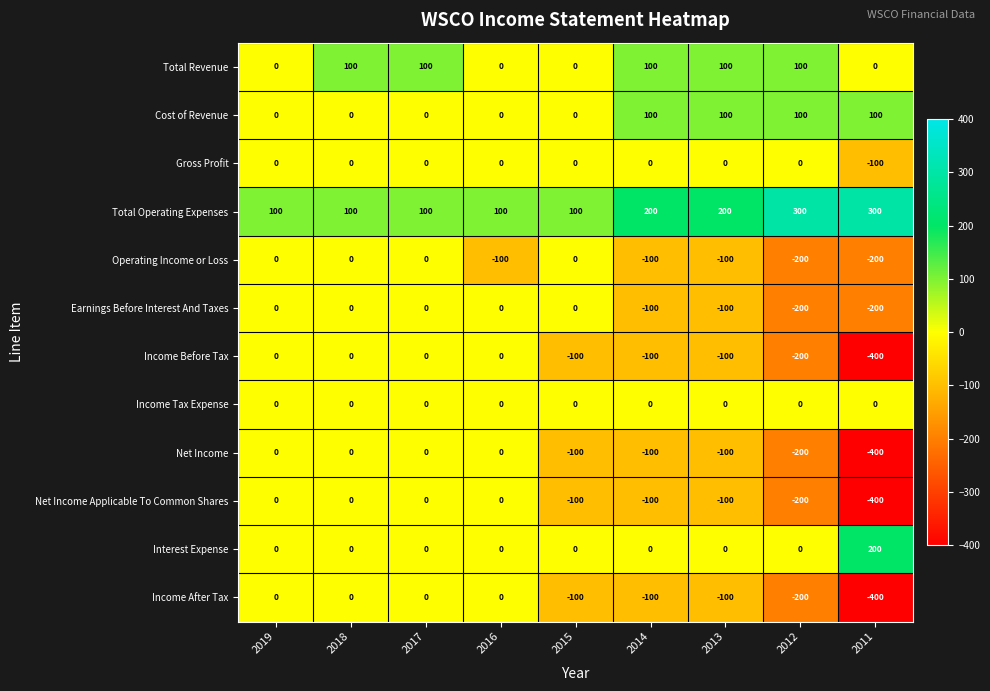

Which category has the lowest value across all series?

2011